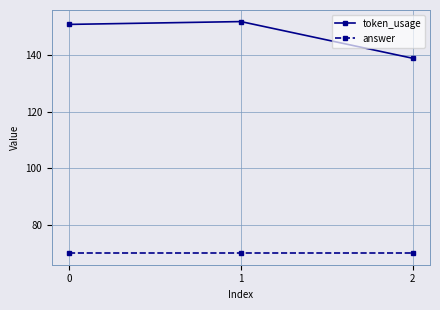

Reading right to left, list all the values displayed in this chart.

token_usage: 2=139	1=152	0=151
answer: 2=70	1=70	0=70